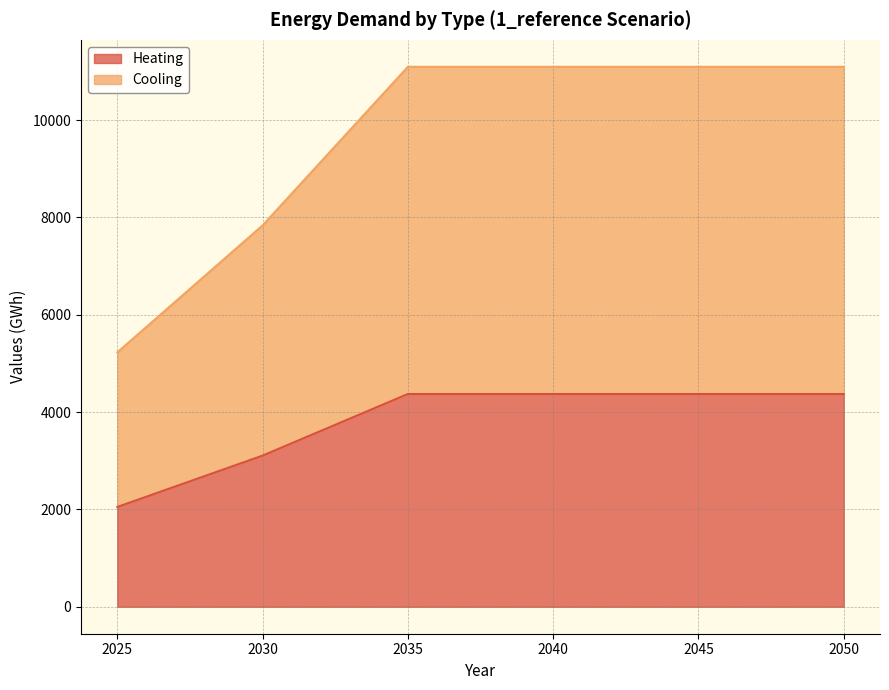

Does the chart display data point markers on the line(s)?

No